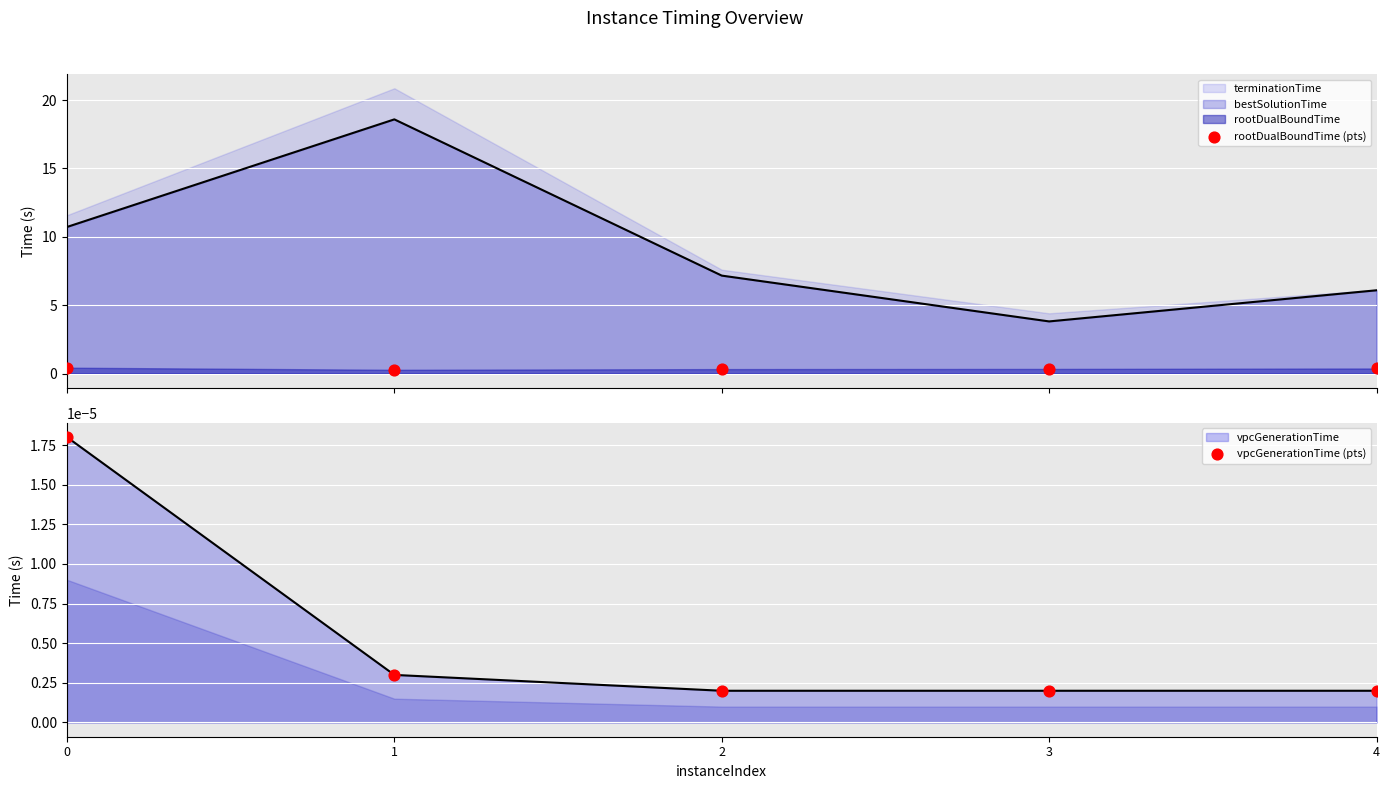

Which series contains the lowest Y value?

vpcGenerationTime (pts)